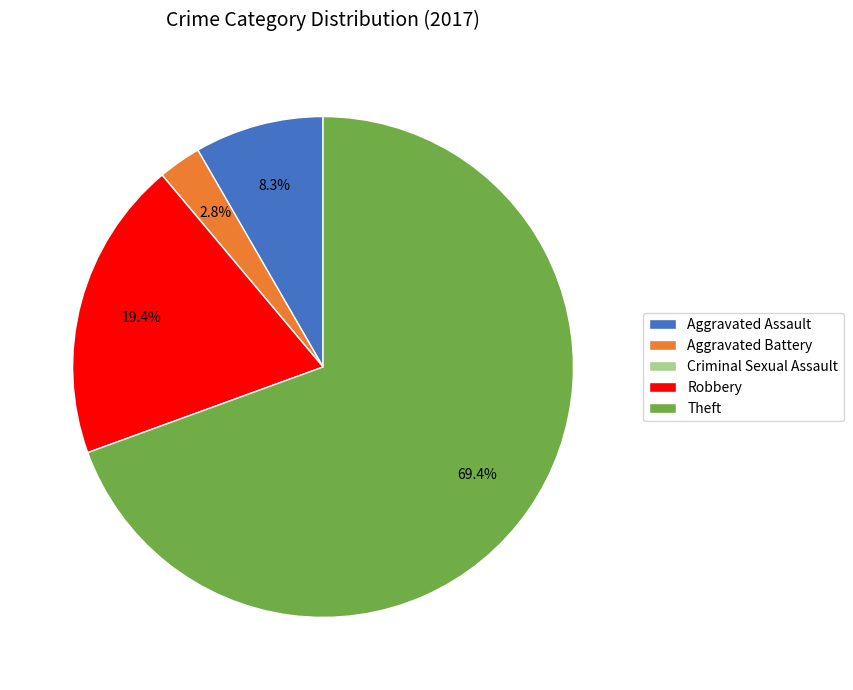

What is the largest slice in the pie chart?

Theft